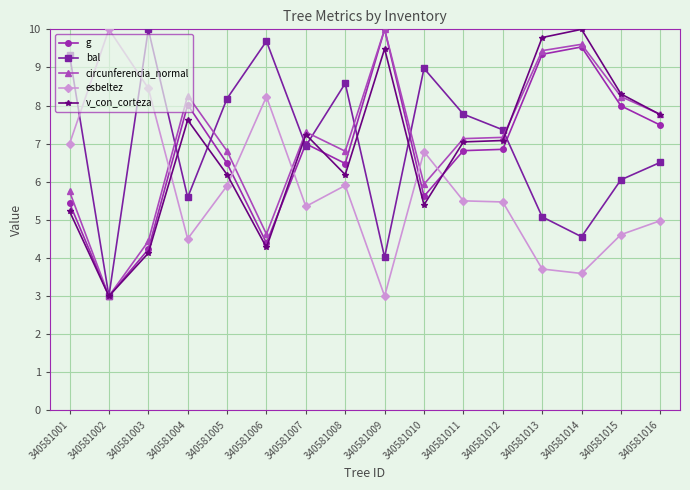

Does the chart have visible grid lines?

Yes